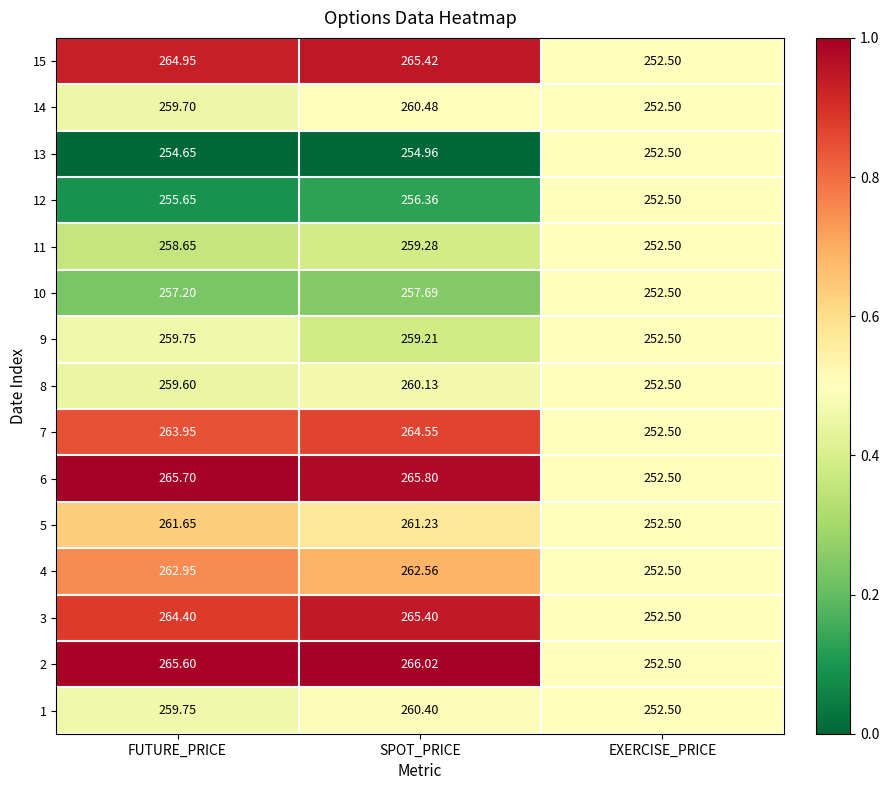

At which label does 14 first exceed 259?

FUTURE_PRICE